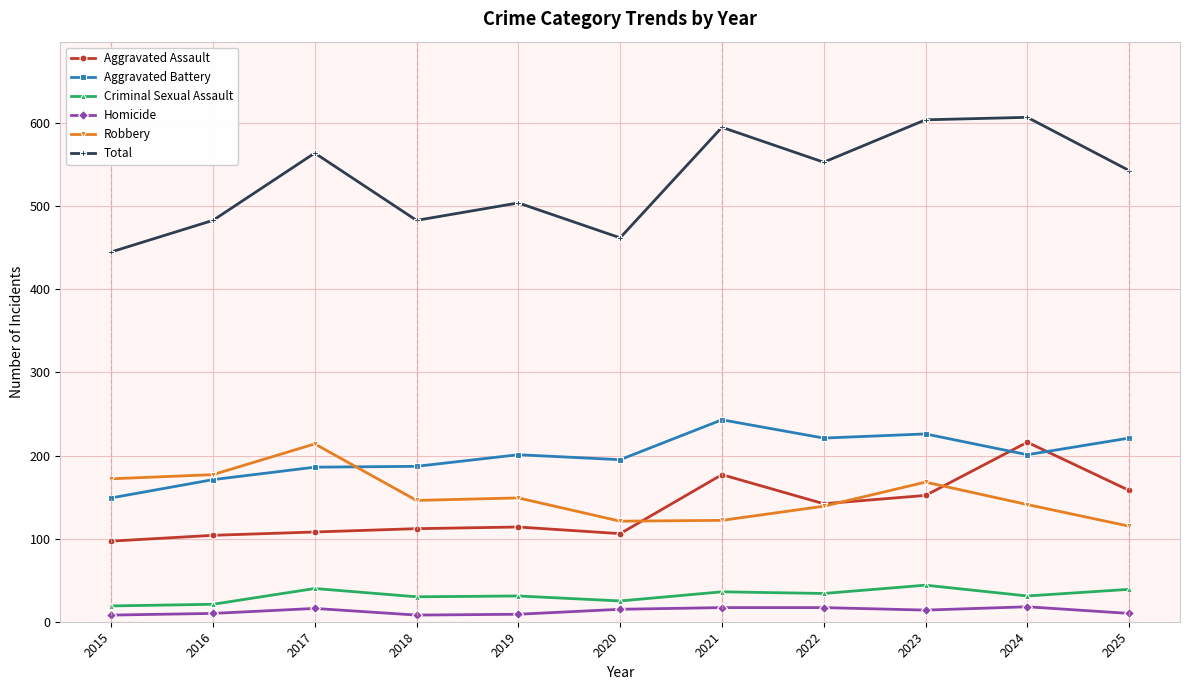

Which series has the widest spread of values?

Total